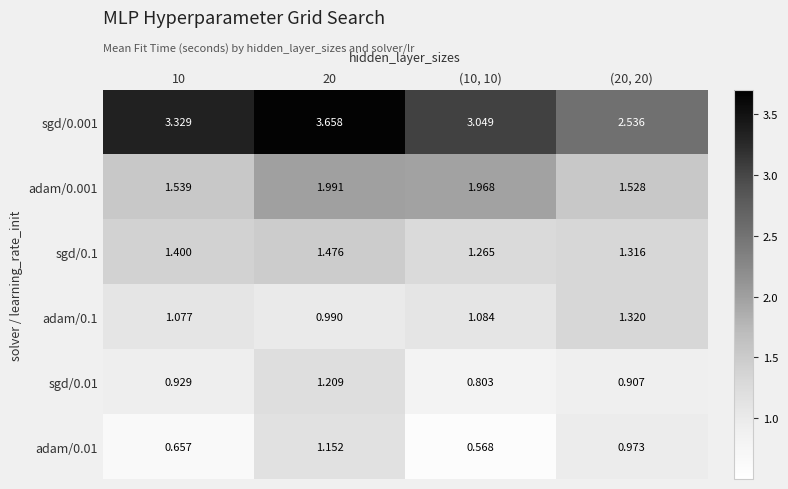

Is the value of adam/0.01 at (20, 20) greater than the value of sgd/0.1 at (10, 10)?

No